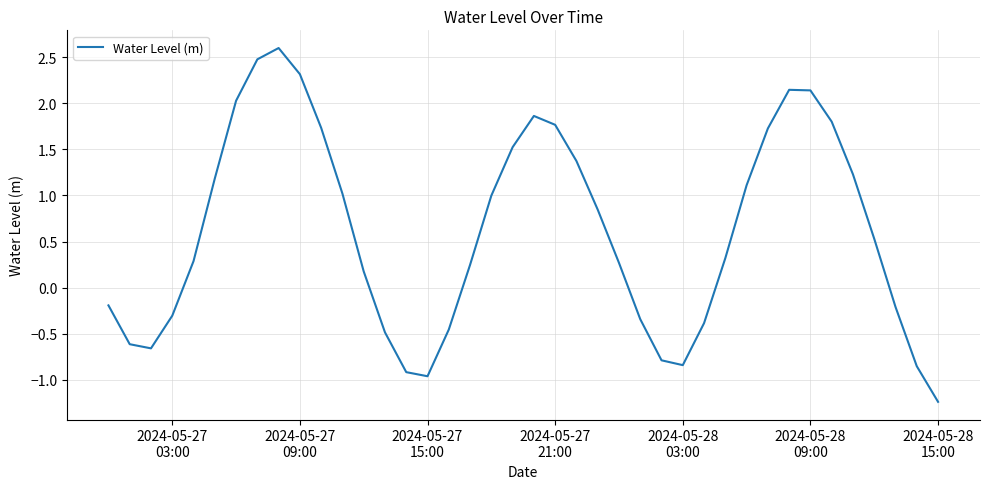

What is the greatest value displayed?

2.6